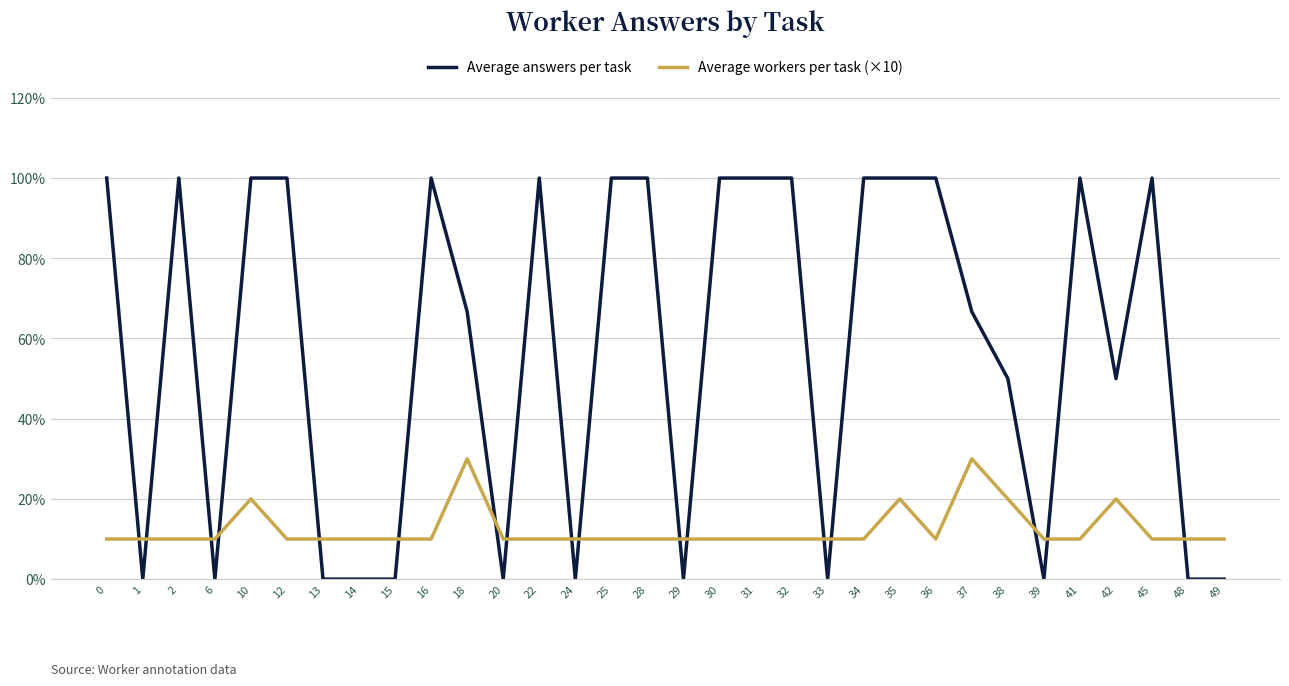

Which series changed the most between 28 and 36?

Average answers per task